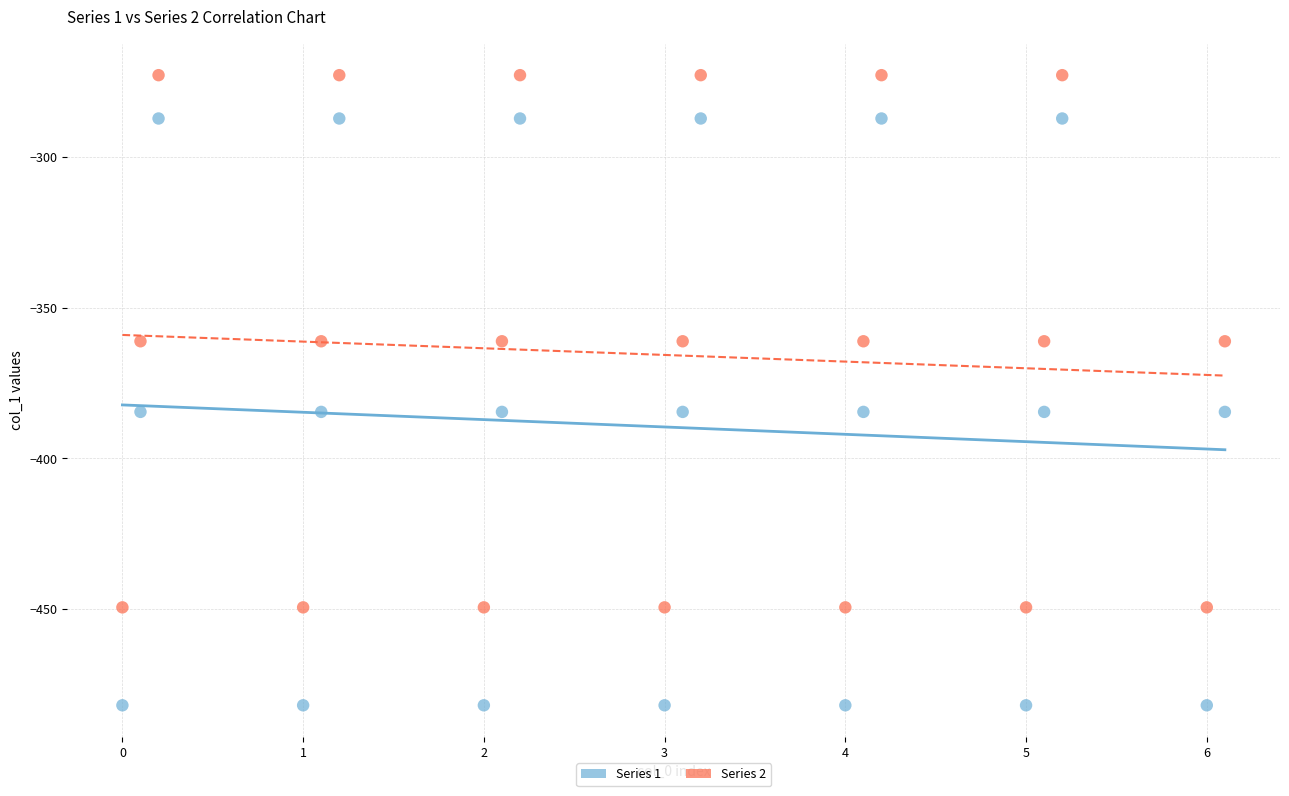

Which series contains the highest Y value?

Series 2